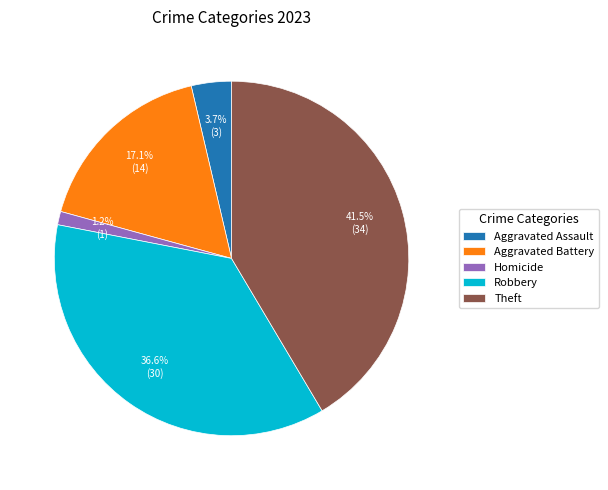

How many slices are in this pie chart?

5